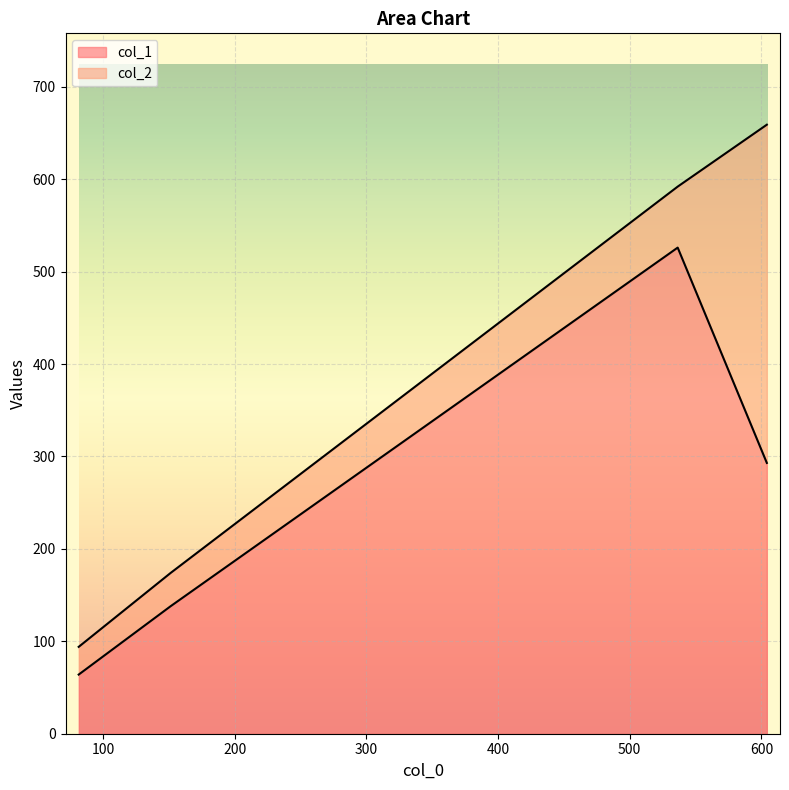

What is the maximum value for col_1?

526